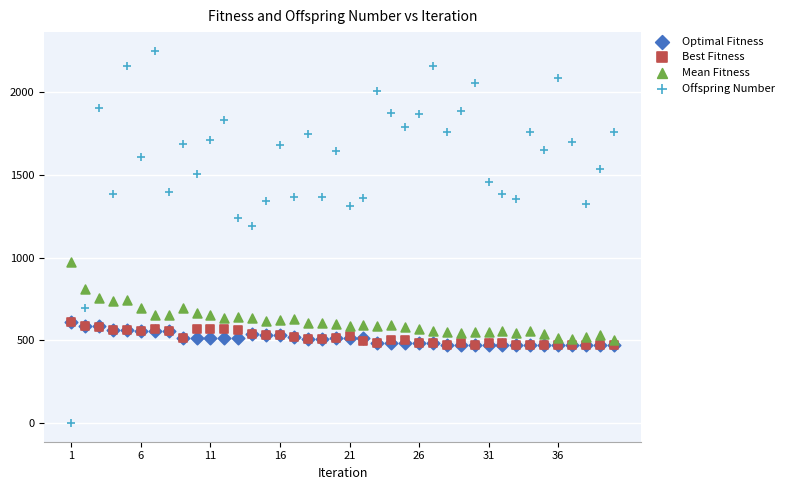

Across all series, what Y value is closest to 1125?

1188